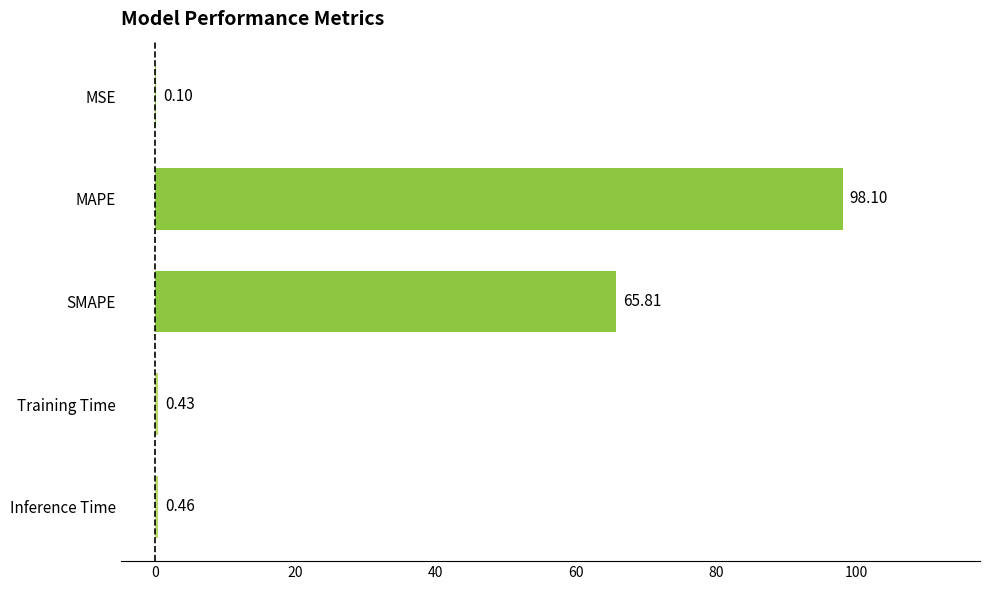

At which category does the chart reach its peak across all series?

MAPE